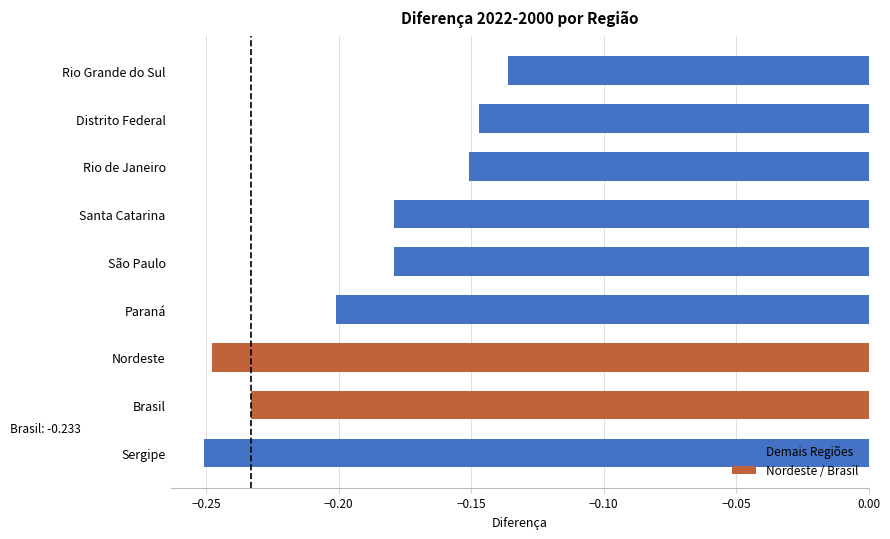

What is the change in value from Sergipe to Santa Catarina?

+0.1